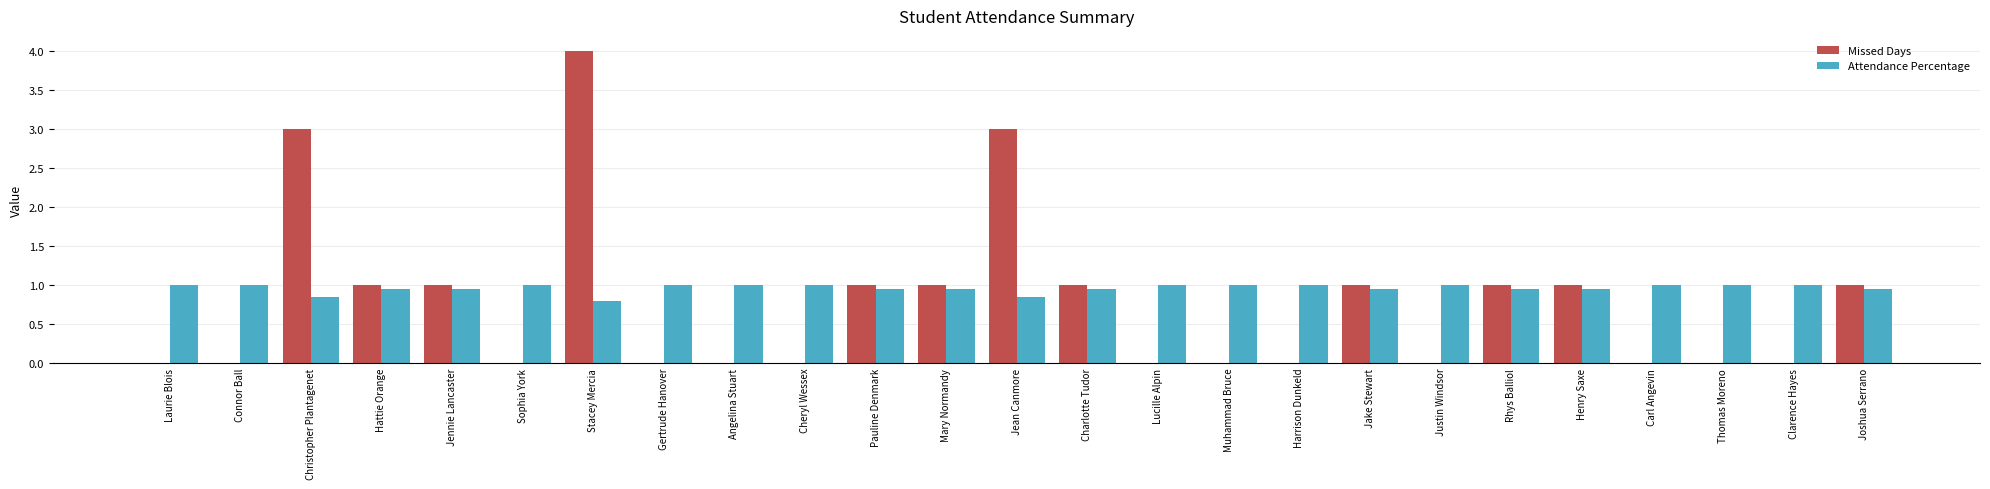

Which series has the largest total across all categories?

Attendance Percentage